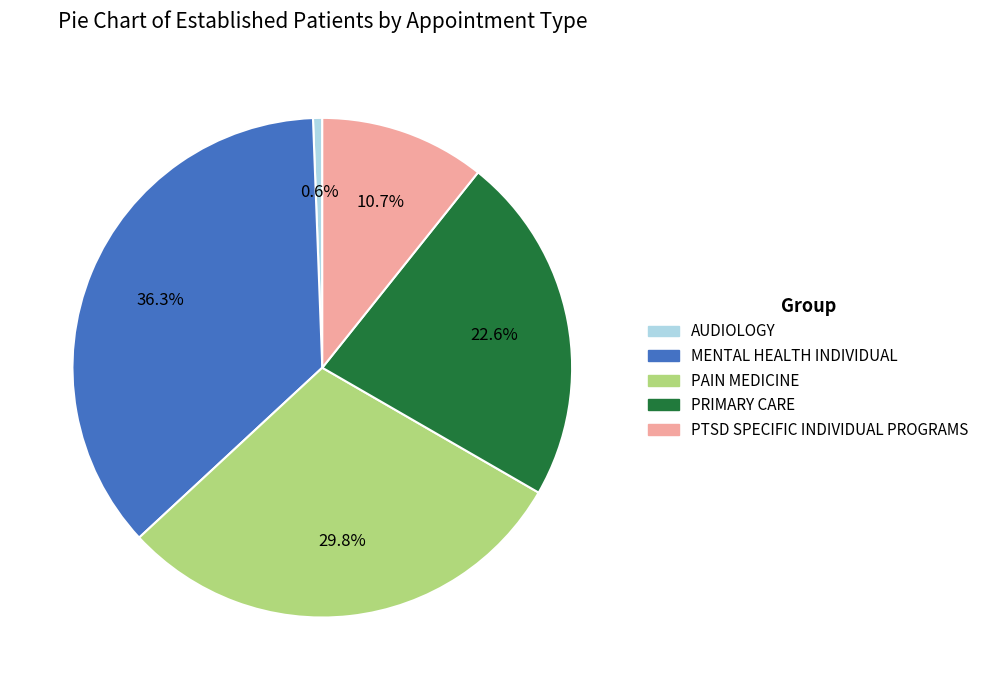

The MENTAL HEALTH INDIVIDUAL slice represents 26% of the pie. True or false?

False